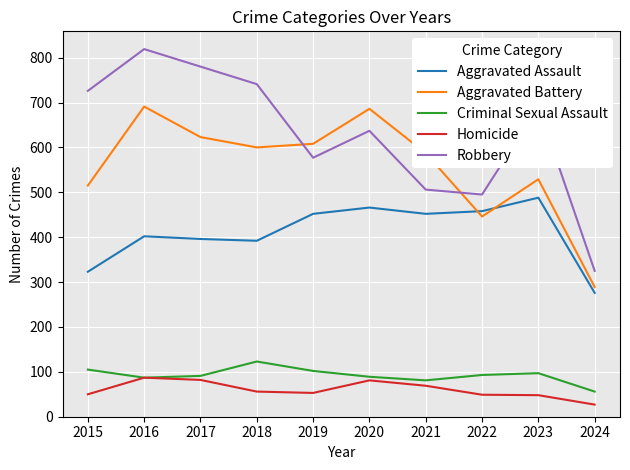

Read the Aggravated Battery value at 2019, to the nearest 5.

610